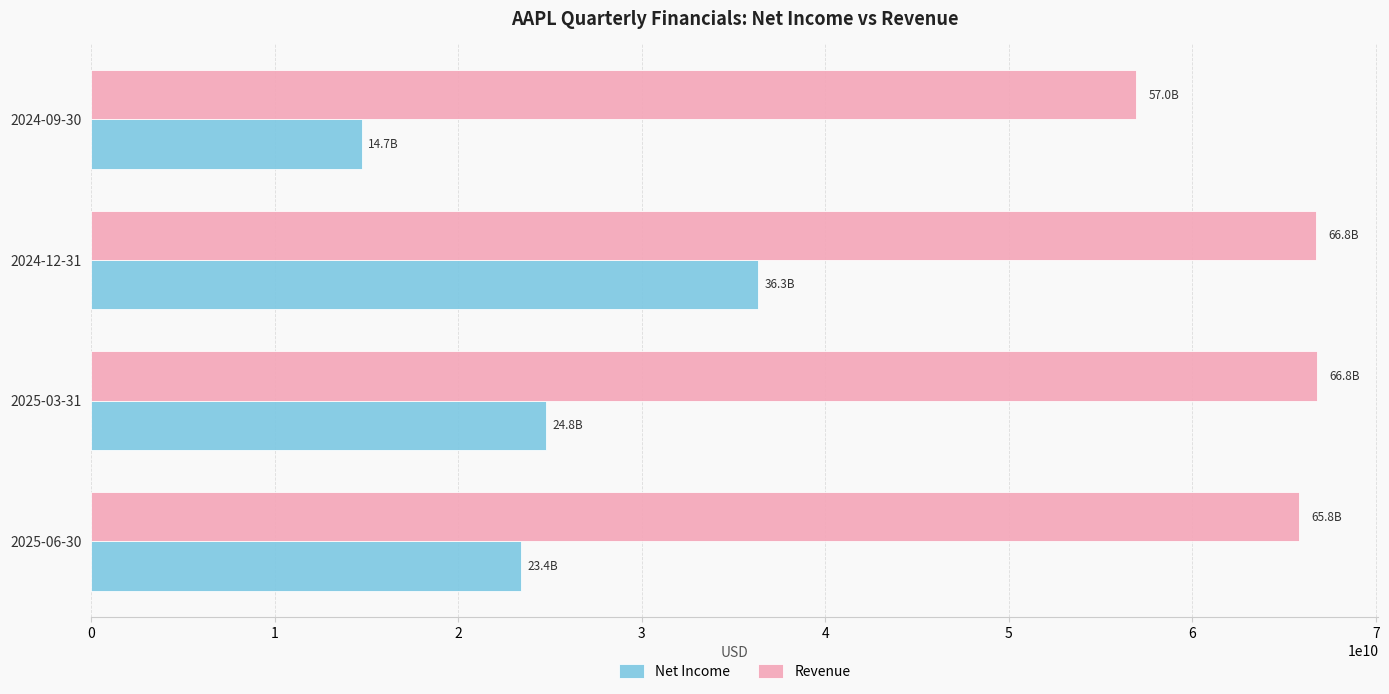

Count the number of data series in this chart.

2